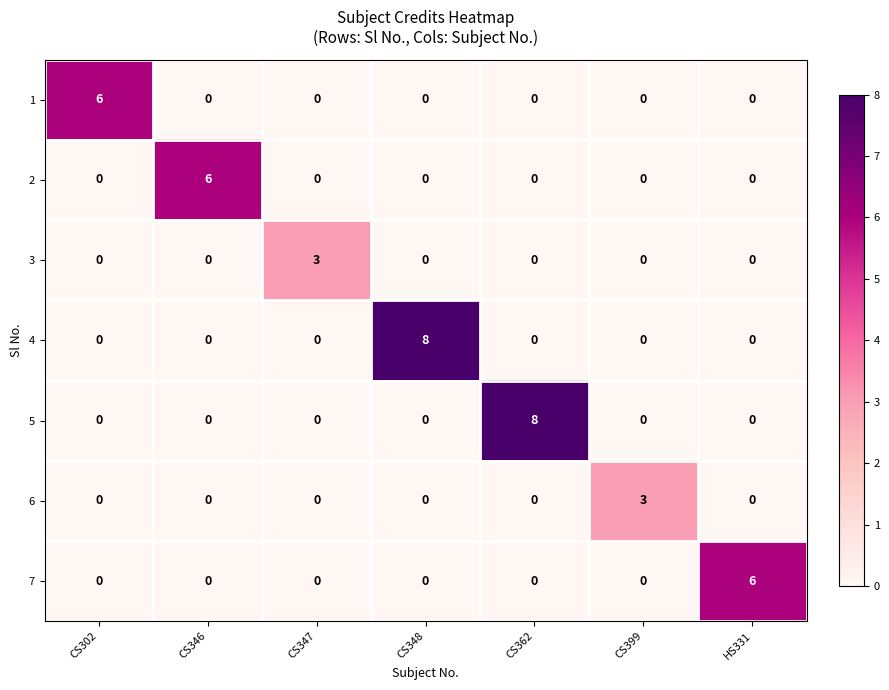

Is the value of 7 at HS331 greater than the value of 5 at CS347?

Yes